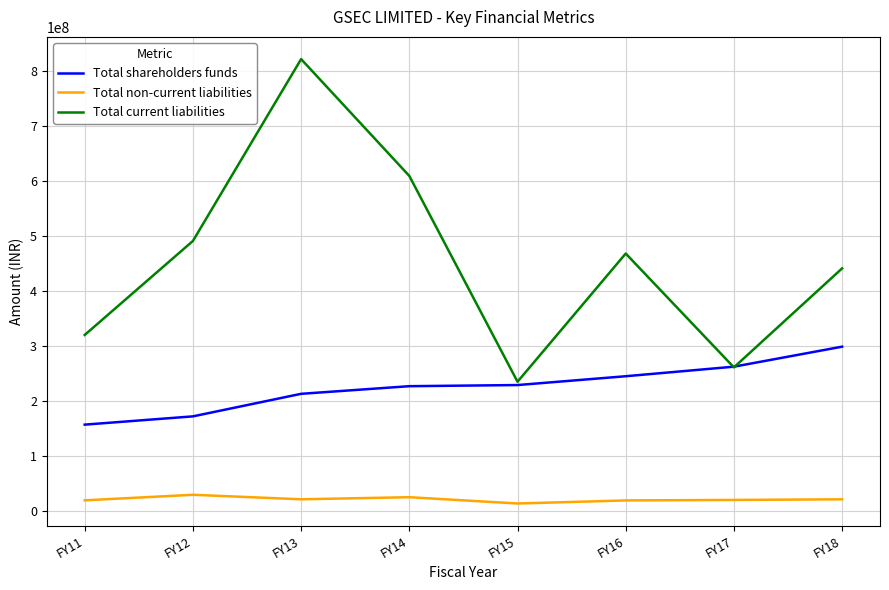

Rank the series by their average value, from lowest to highest.

Total non-current liabilities, Total shareholders funds, Total current liabilities